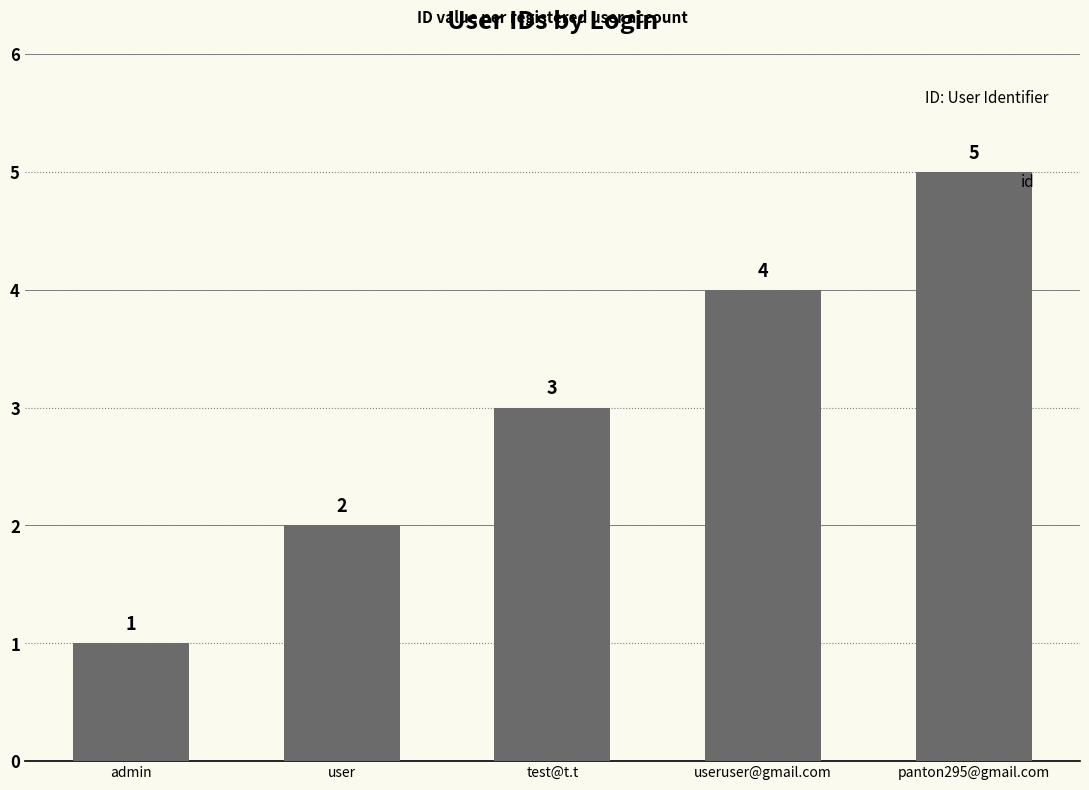

True or false: the data shows 8 at panton295@gmail.com.

False